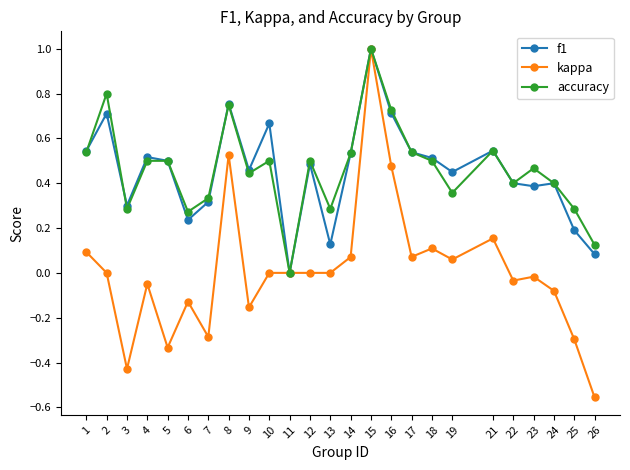

True or false: f1 has more than 2 points higher than both neighbors.

True